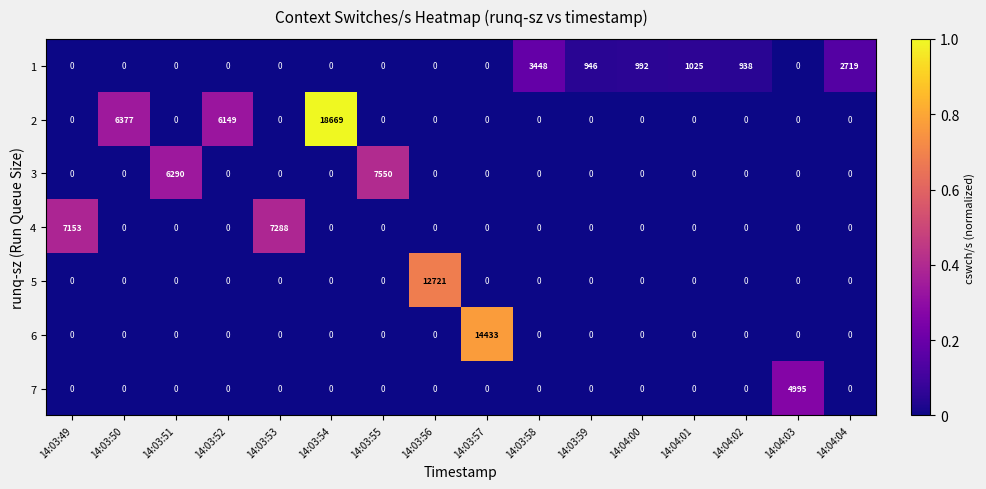

Which series has the largest total across all categories?

2